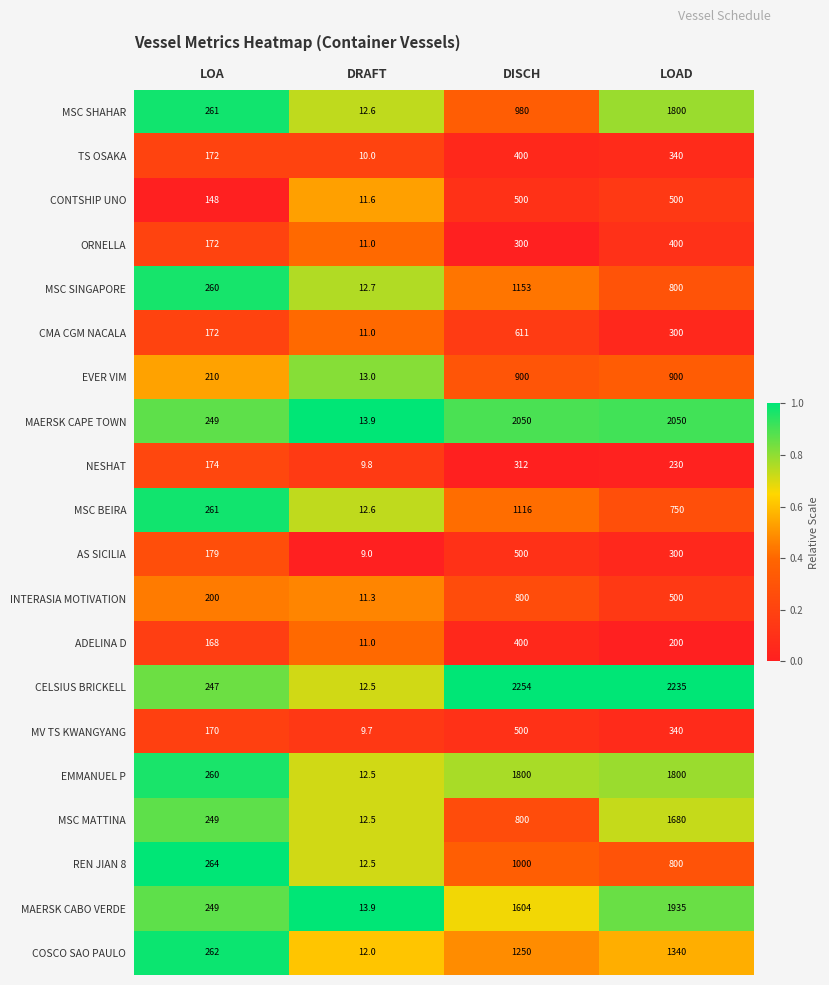

Read the EMMANUEL P value at LOA.

260.0